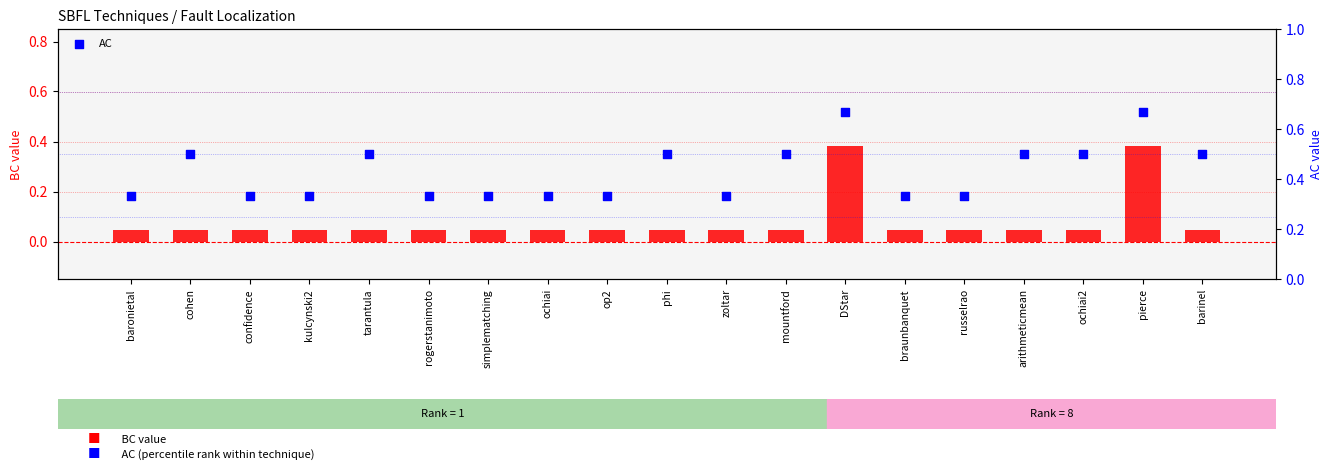

Which series reaches the minimum Y coordinate?

BC